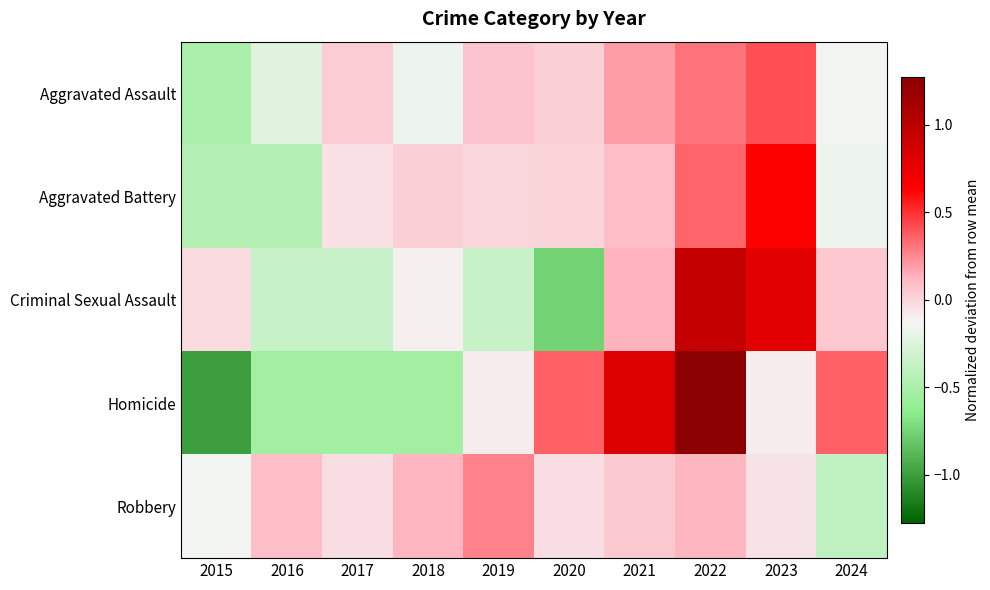

At which category does the chart reach its minimum across all series?

2015